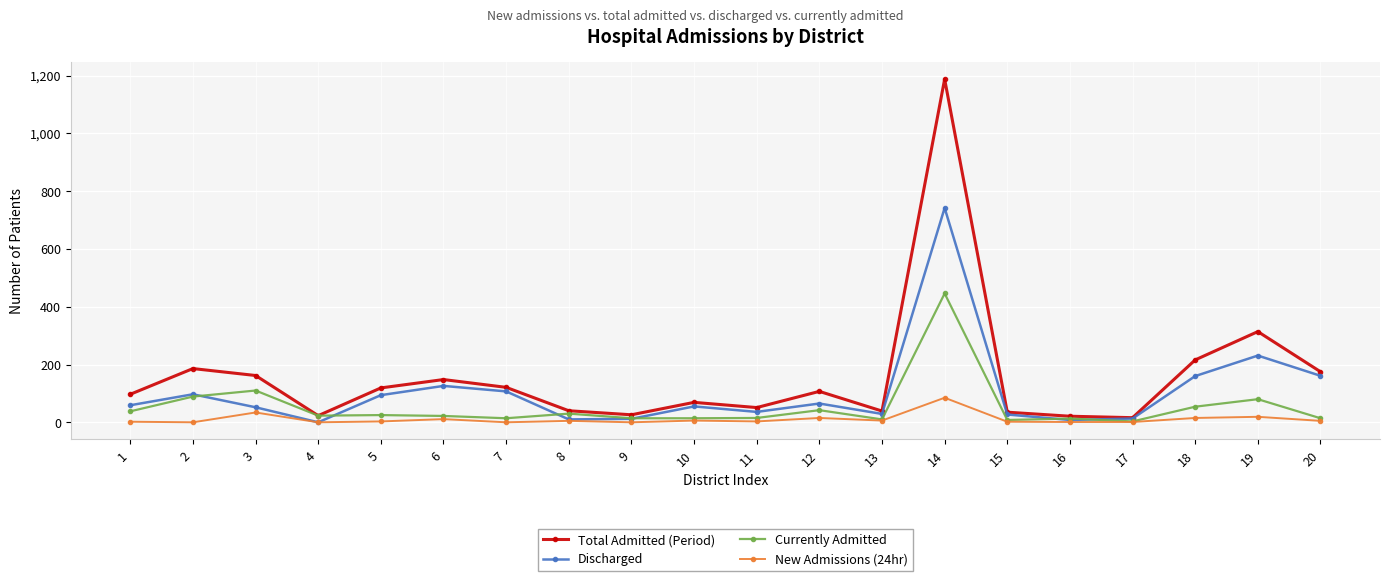

What is the highest value of the Currently Admitted series?

446